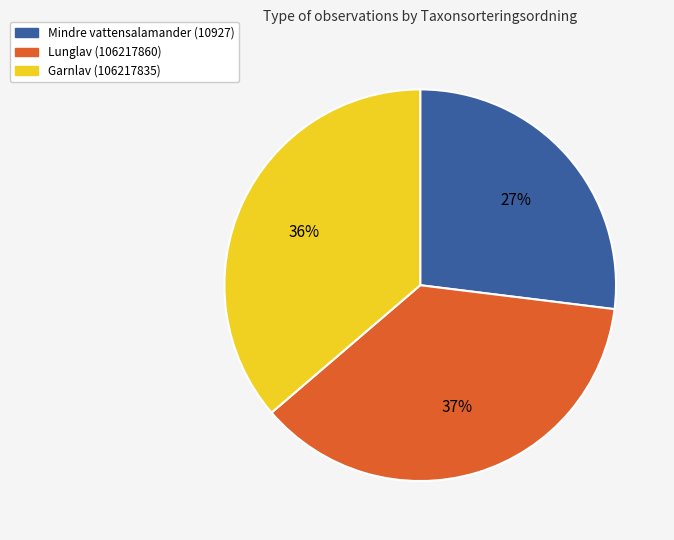

To the nearest percent, what is the combined percentage of Mindre vattensalamander (10927) and Lunglav (106217860)?

64%